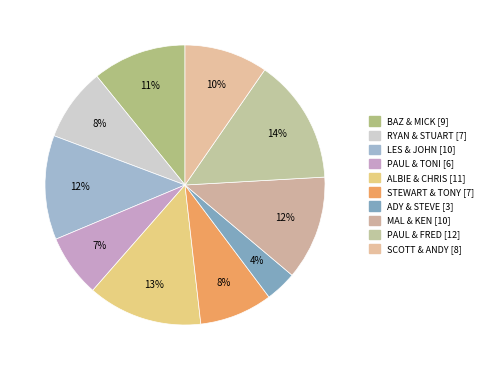

To the nearest percent, what portion does ADY & STEVE represent?

4%